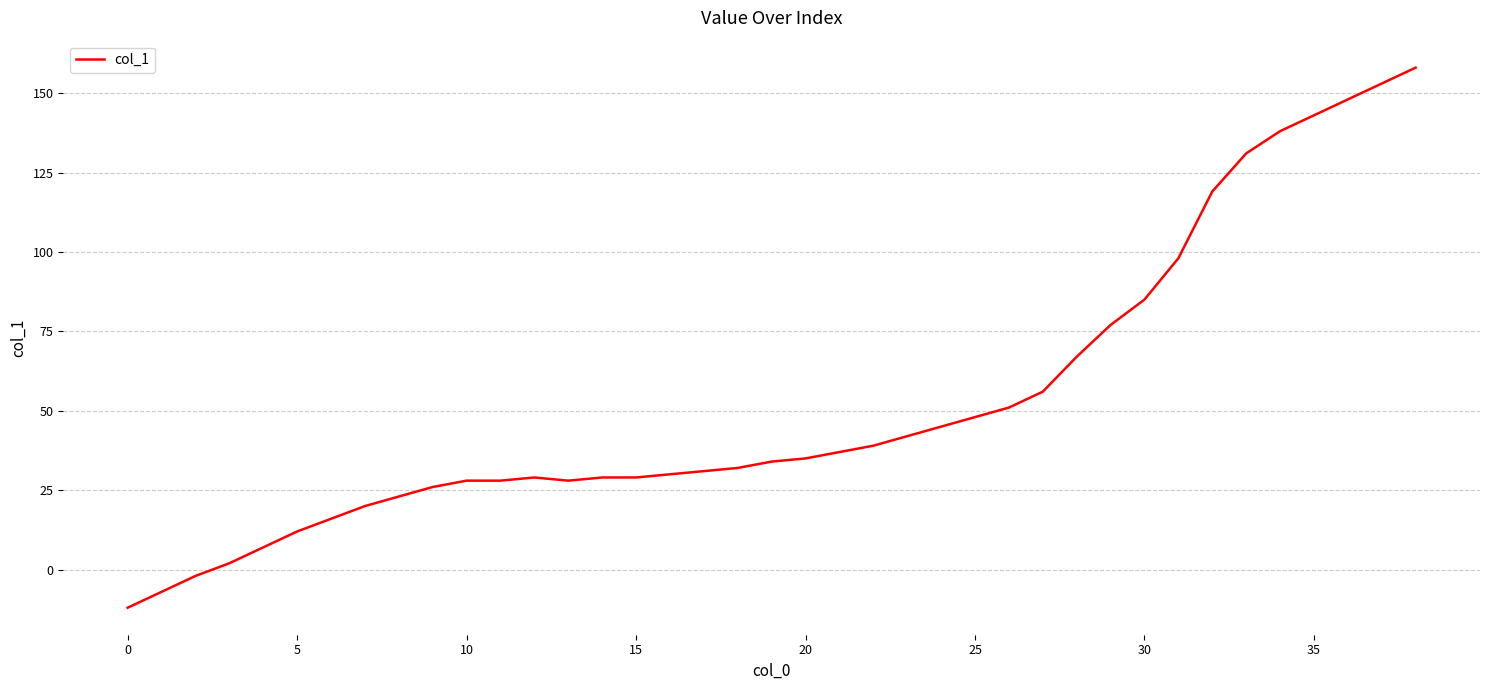

What is the smallest value displayed?

-12